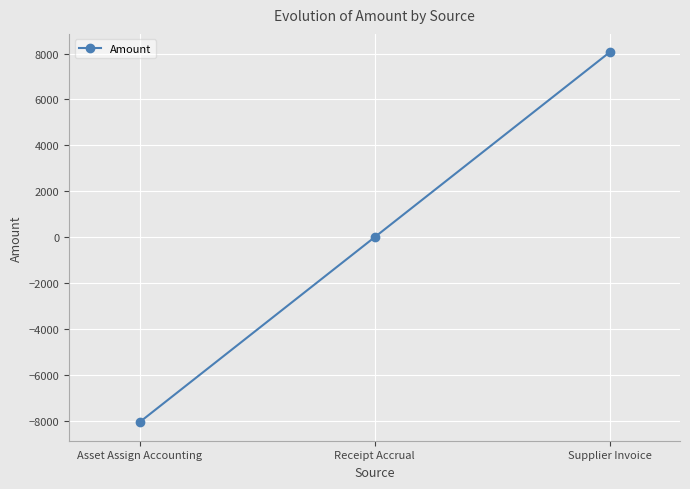

What is the difference between the values at Receipt Accrual and Supplier Invoice?

8050.7